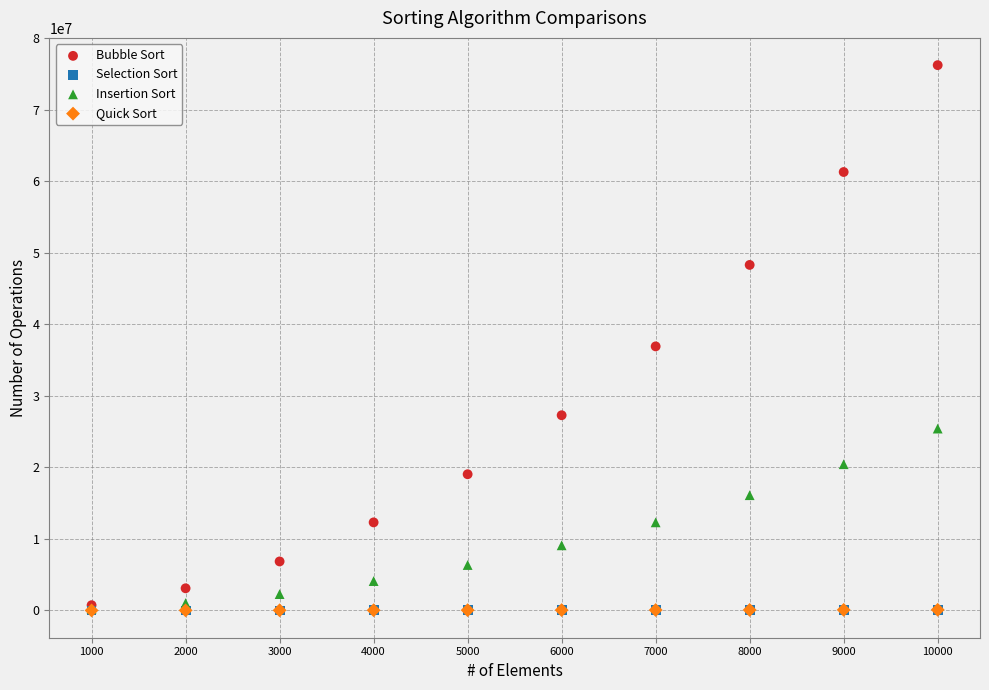

Which series has the widest spread of Y values?

Bubble Sort